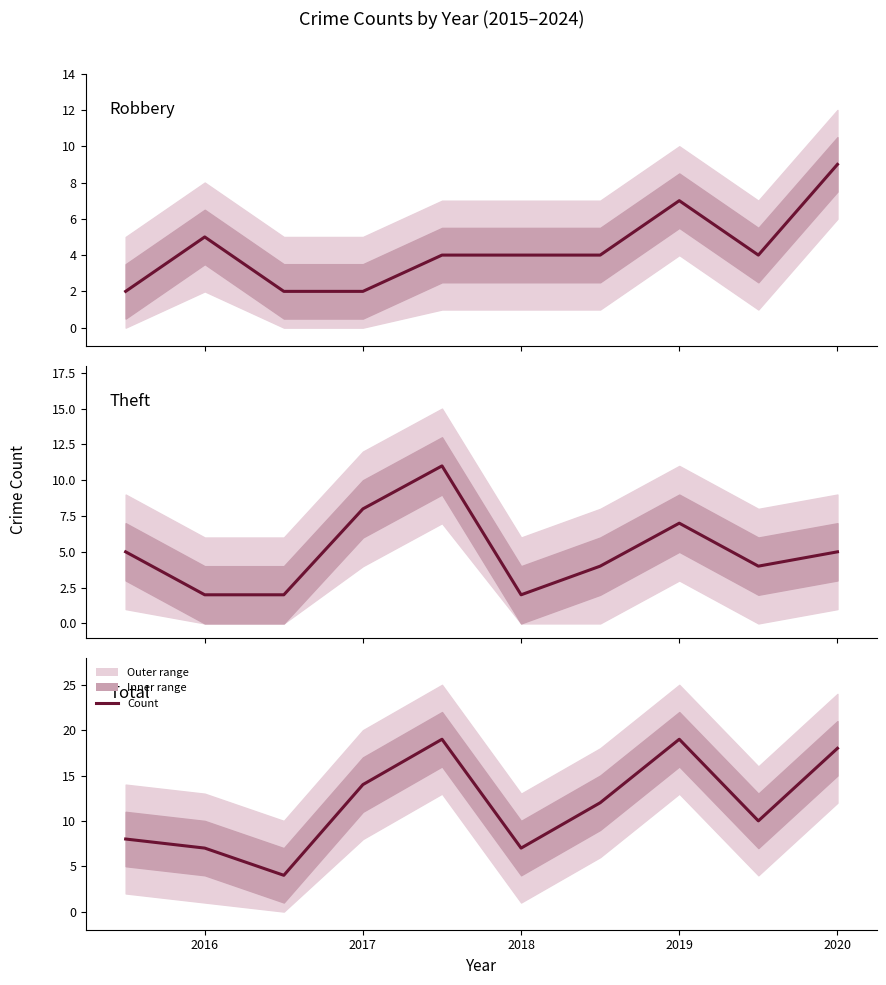

At 2019, list the series in order from largest to smallest.

Total, Theft, Robbery